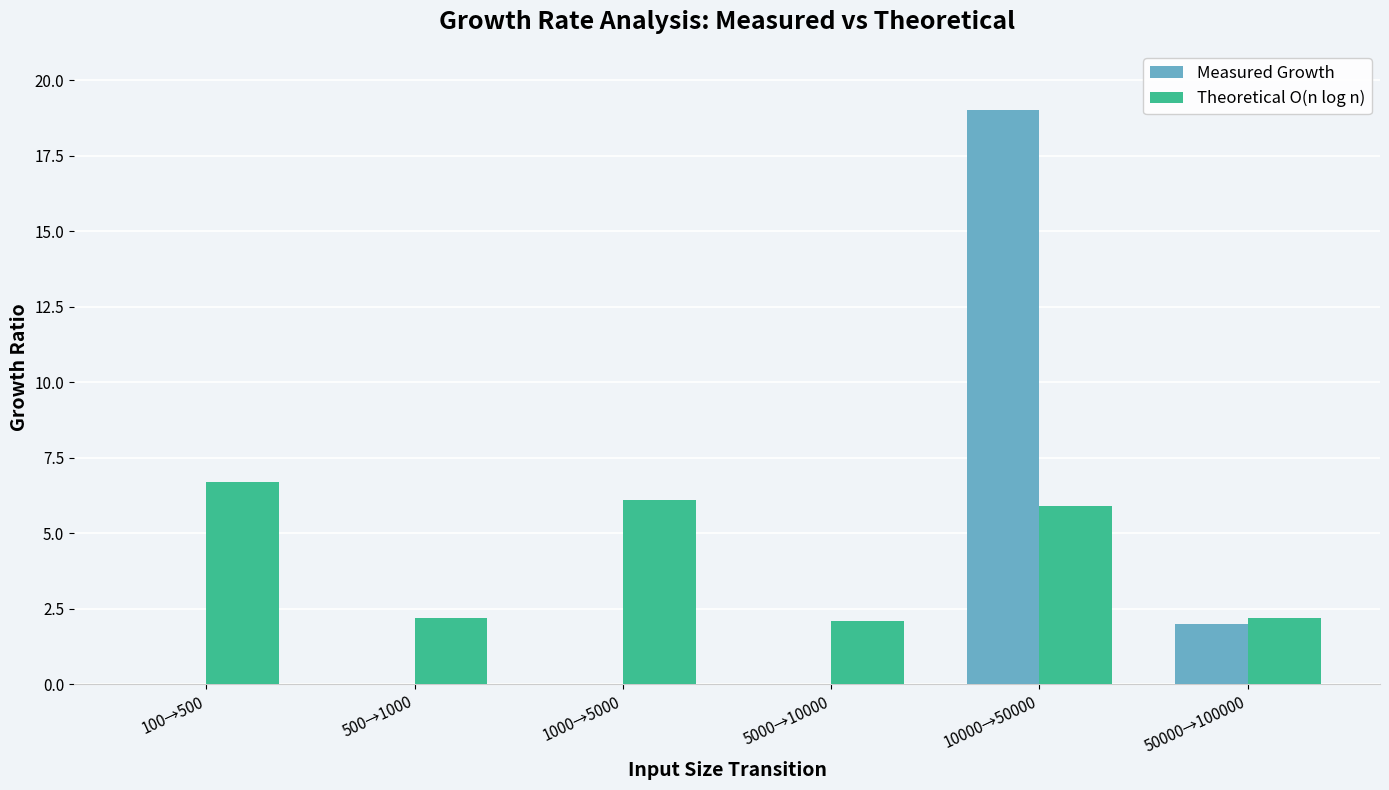

Between 5000→10000 and 10000→50000, which series saw the biggest shift?

Measured Growth